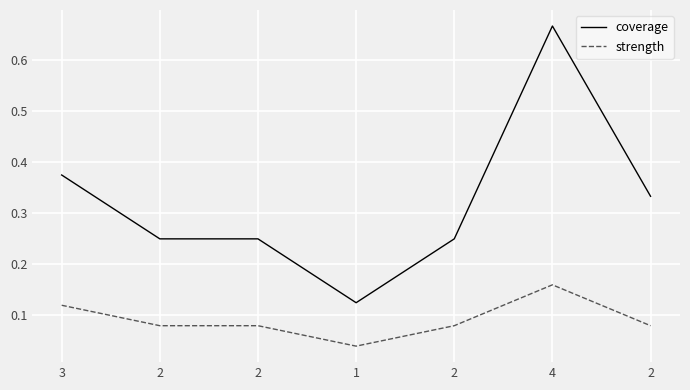

What are all the series names shown in the legend?

coverage, strength